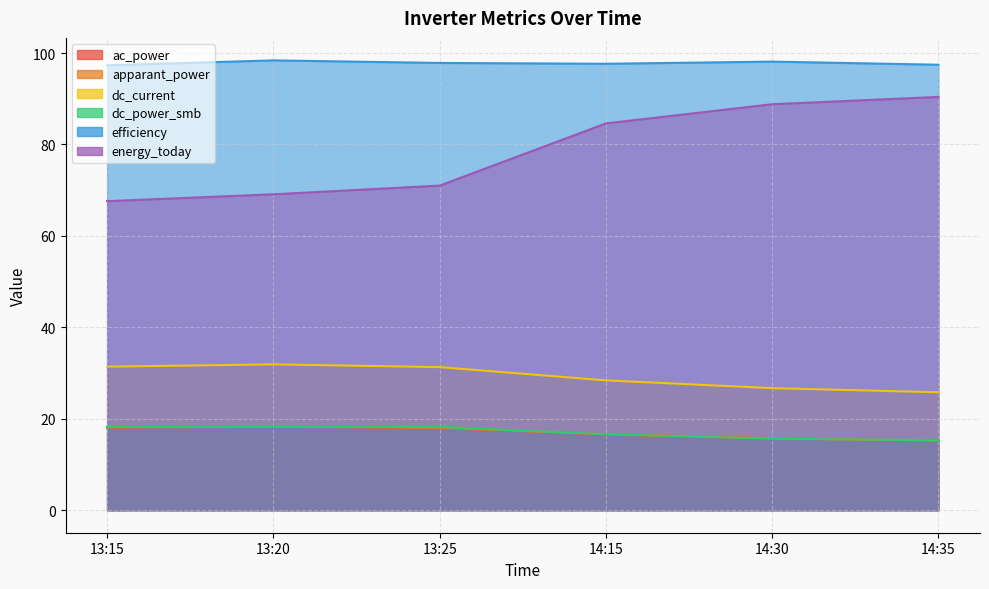

What is the total value across all series at 13:20?

254.3